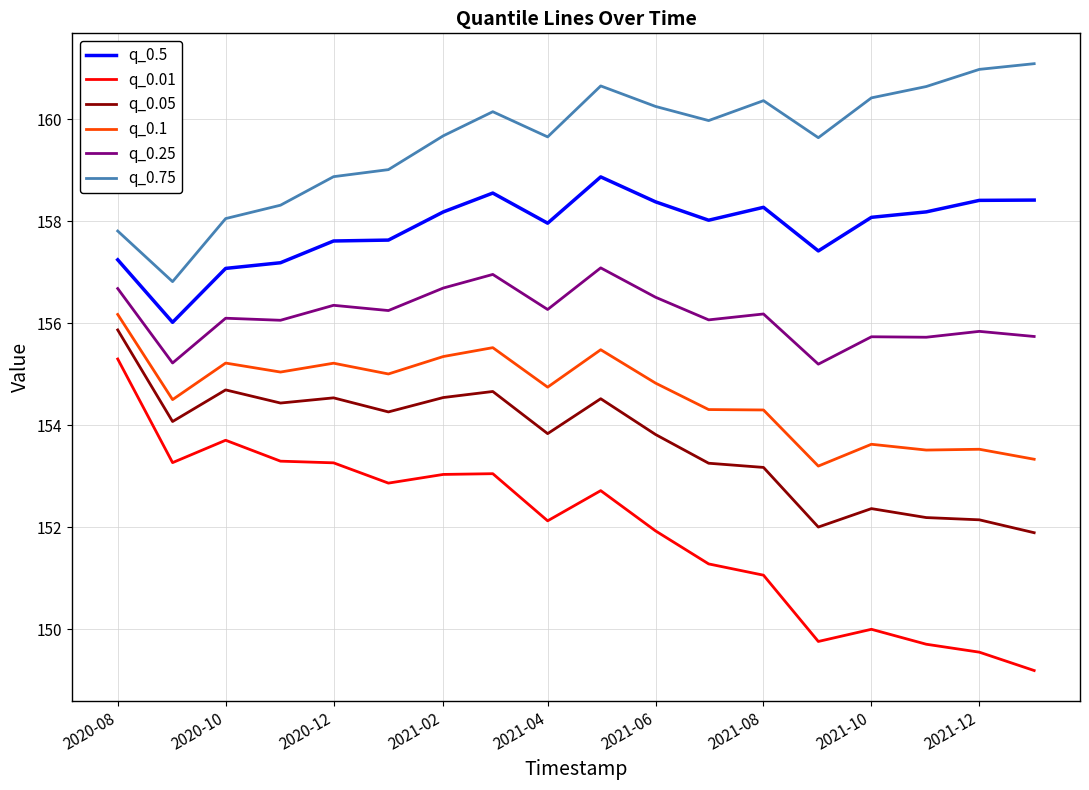

What is the difference between the maximum and minimum values in the q_0.01 series?

6.1